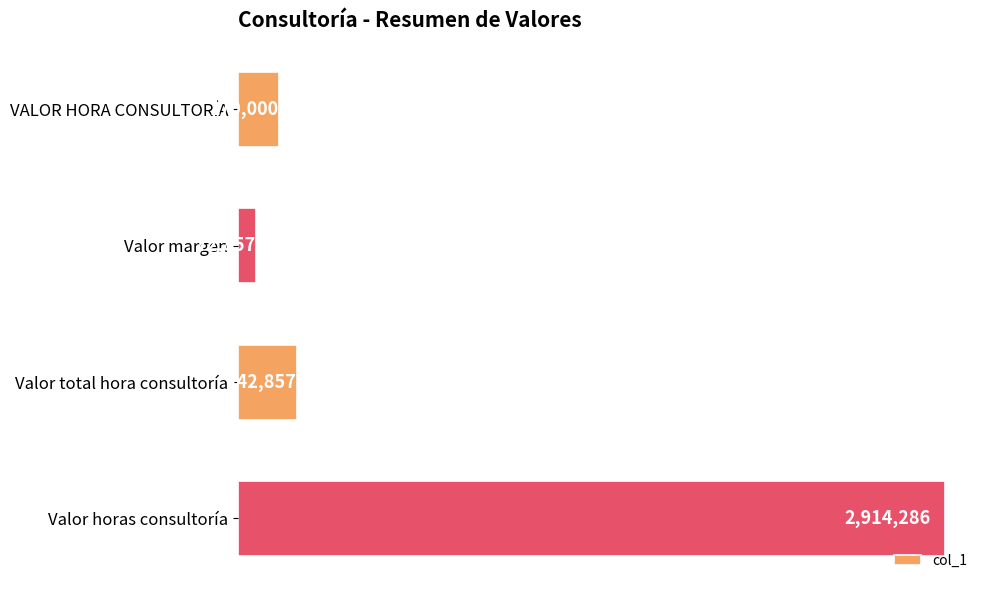

At which category does the chart reach its peak across all series?

Valor horas consultoría